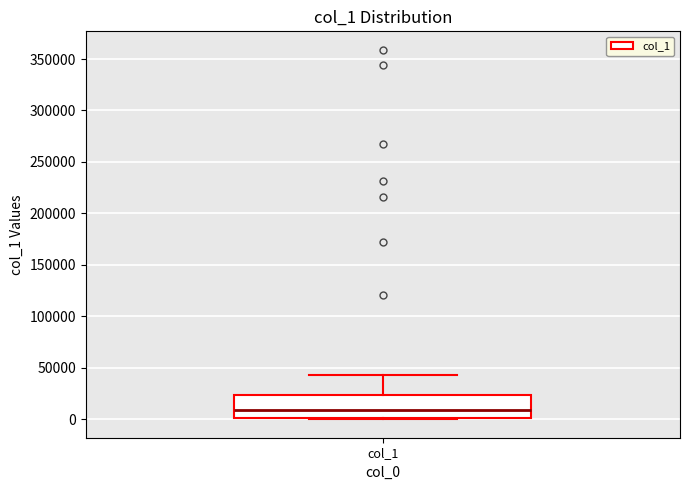

Read this box plot against the y-axis: the position of the median line, the range covered by the box, and the ends of both whiskers. The values are not printed on the chart, so give them approximately, as read against the axis.

median 10000, box 0 to 25000, whiskers 0 to 45000